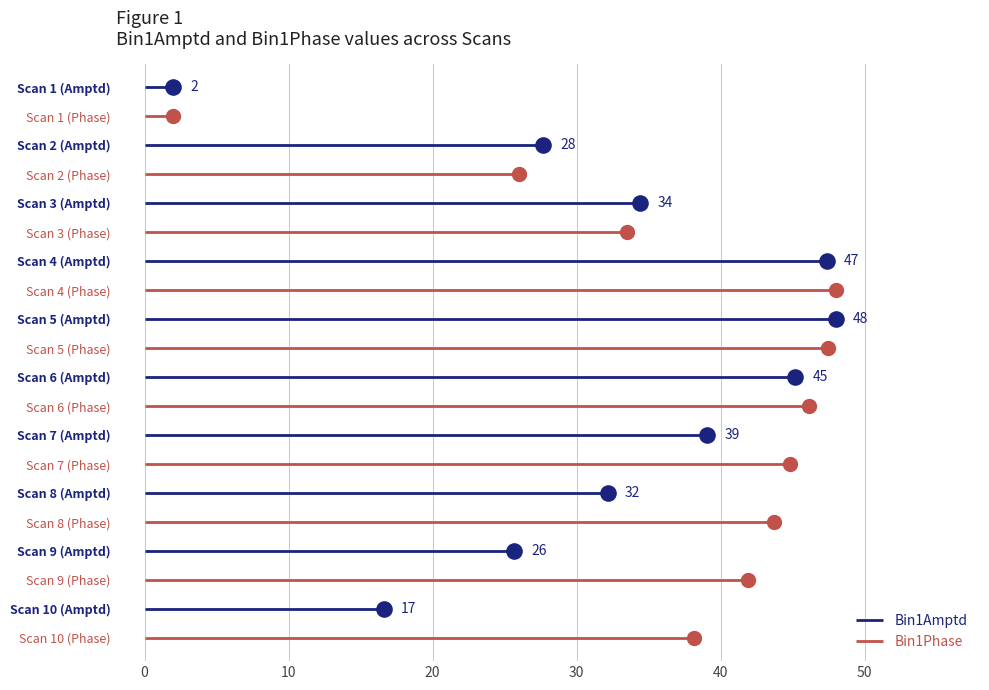

What are all the series names shown in the legend?

Bin1Amptd, Bin1Phase